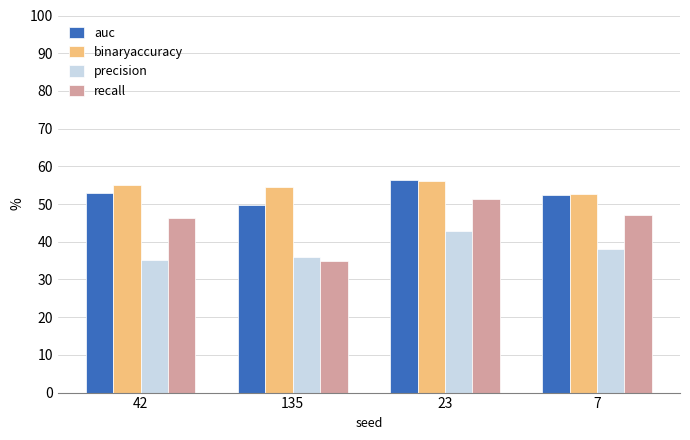

What is the minimum value for binaryaccuracy?

52.7